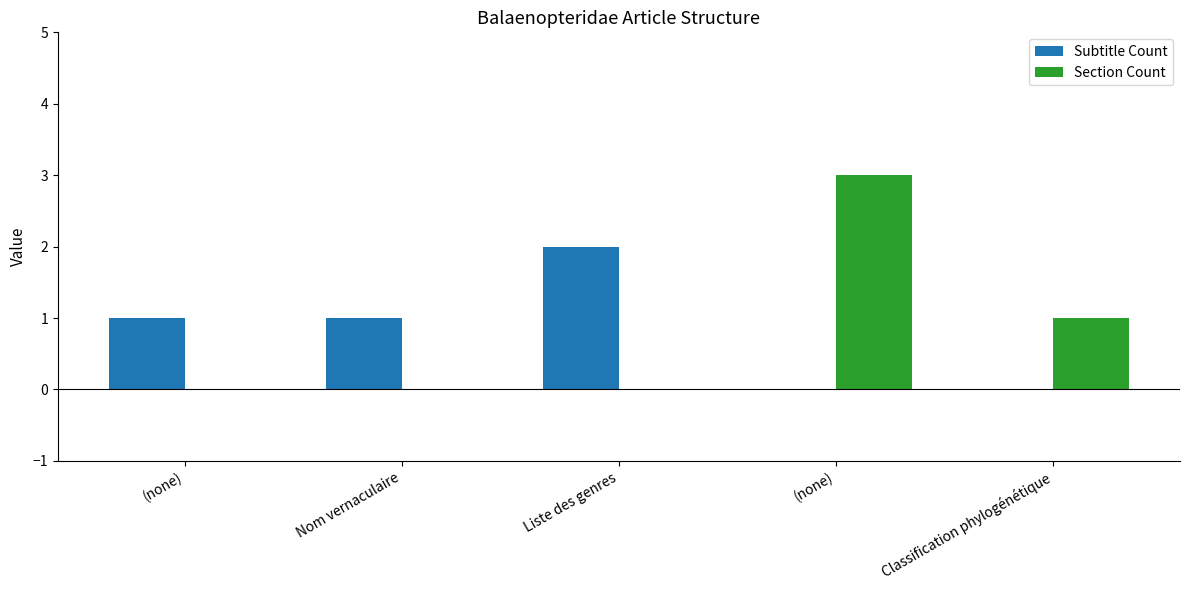

Which has a higher value, (none) or Liste des genres?

Liste des genres